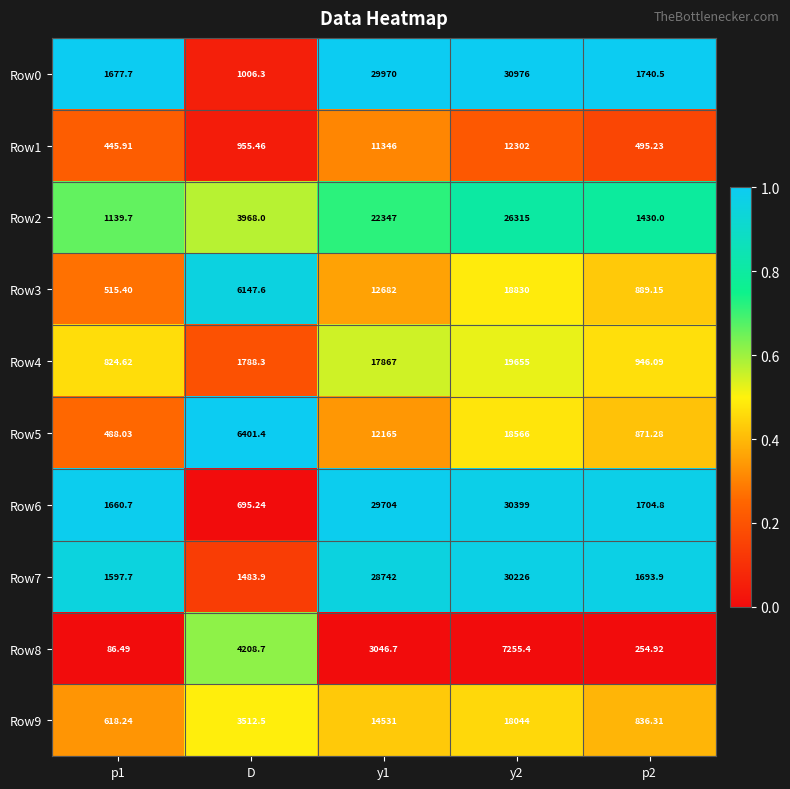

Where does the Row5 series first go above 6401?

D